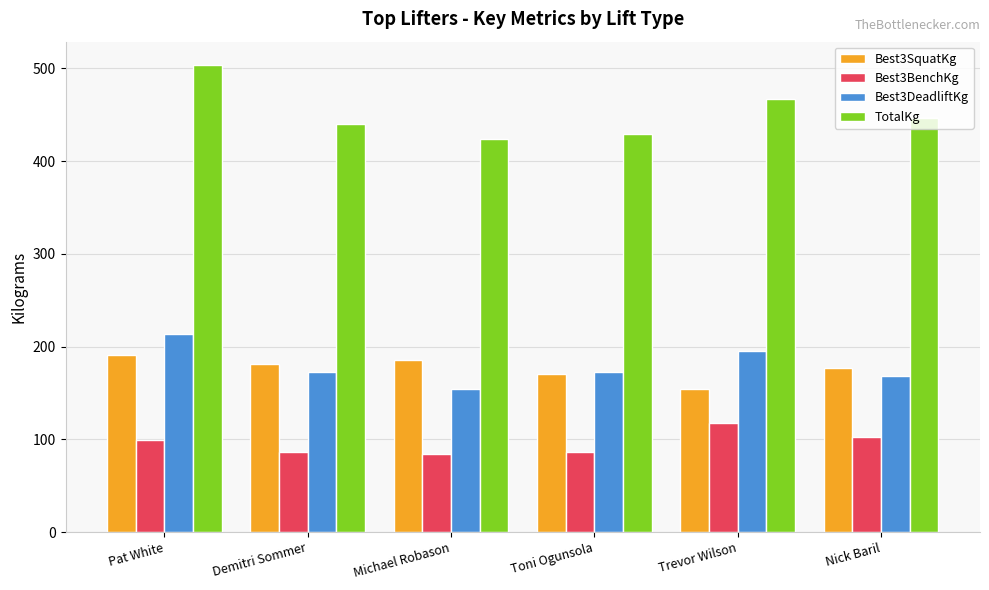

Count the number of categories in the chart.

6